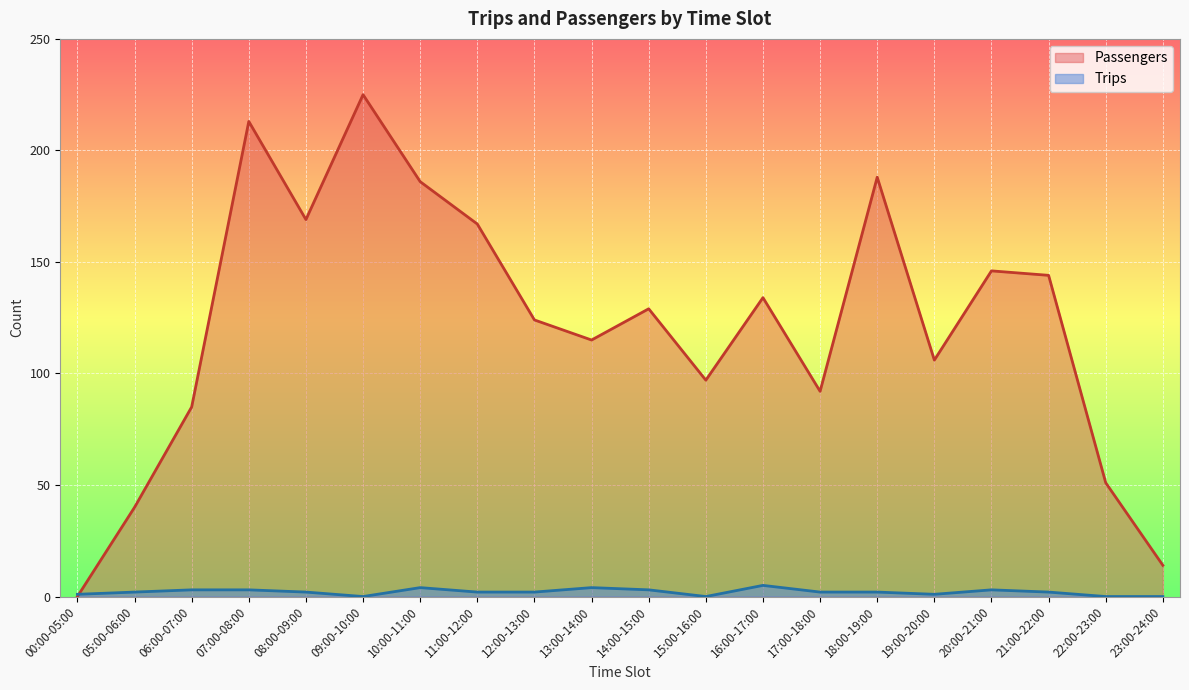

True or false: Trips has more than 1 interior local peaks.

True